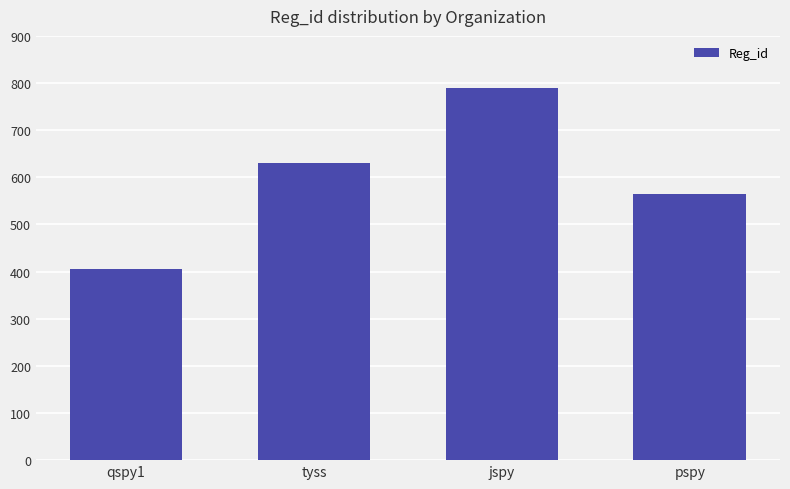

What is the sum of the values at tyss and qspy1?

1035